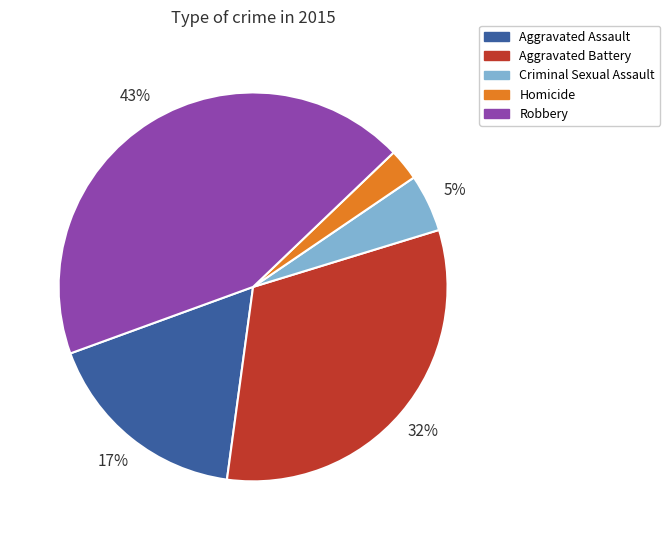

What percentage is the Aggravated Assault slice, to the nearest percent?

17%